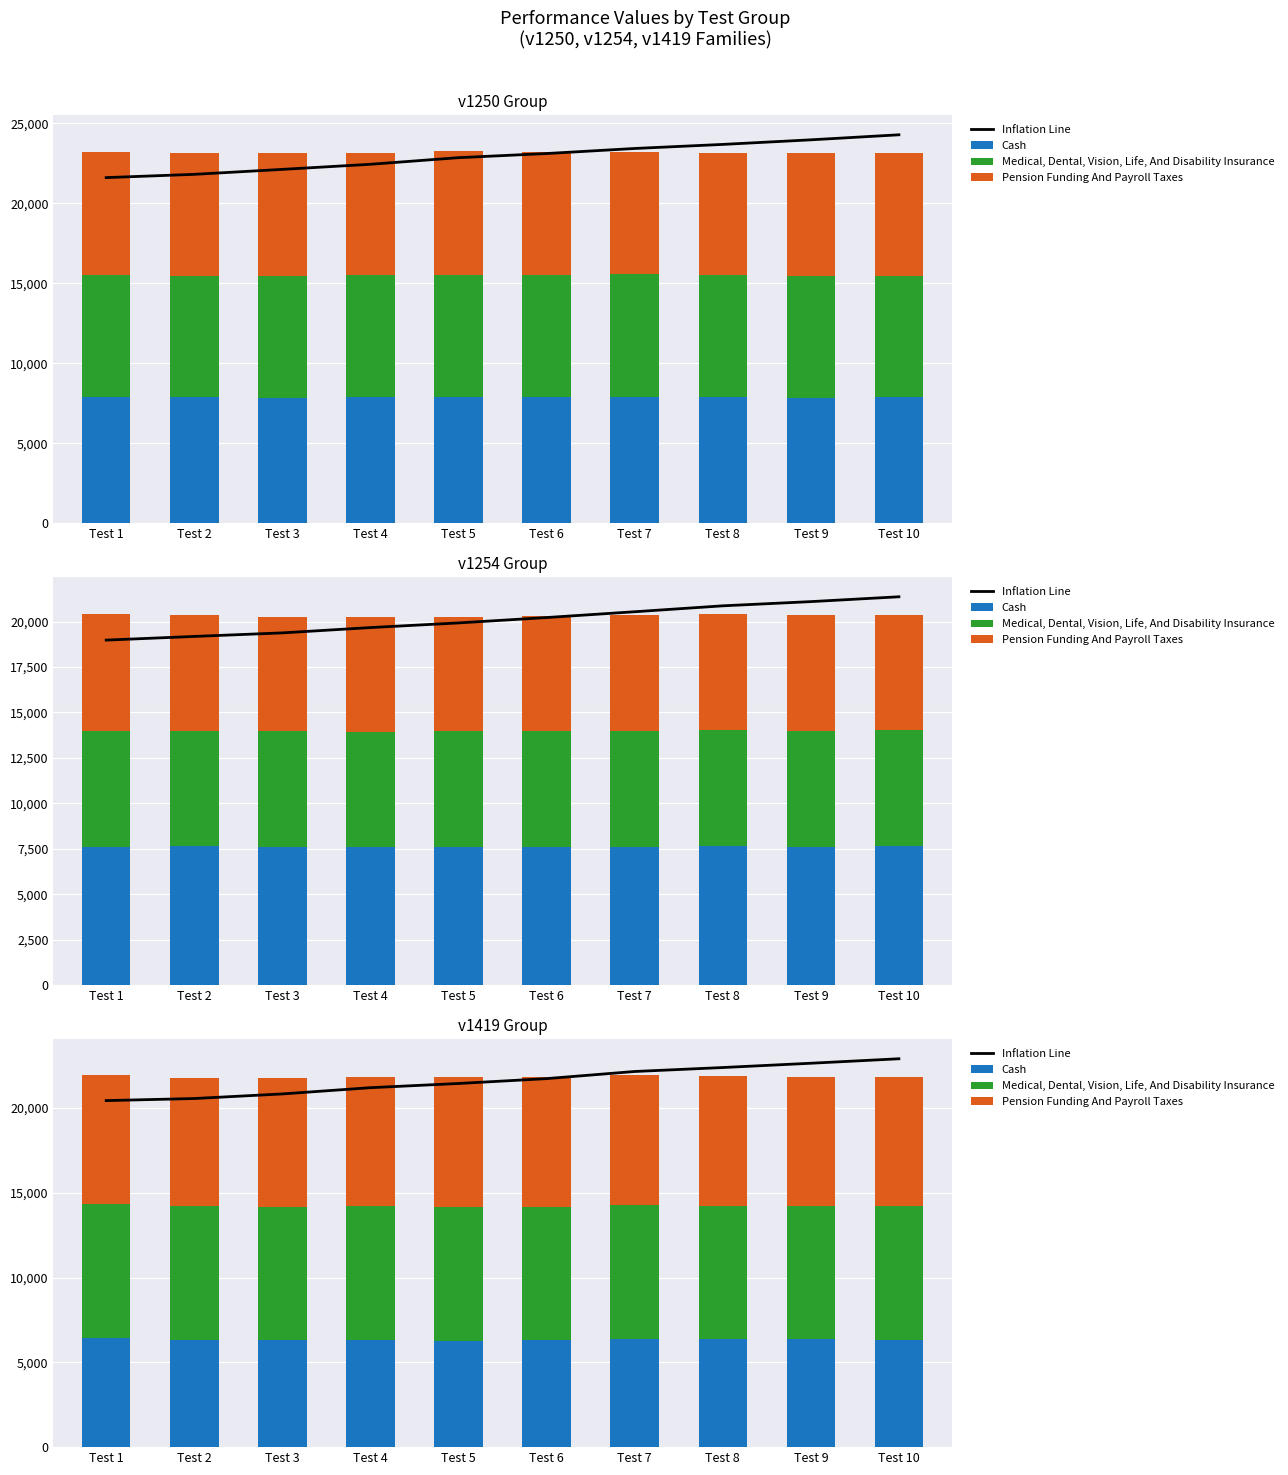

What are all the series names shown in the legend?

Inflation Line, Cash, Medical, Dental, Vision, Life, And Disability Insurance, Pension Funding And Payroll Taxes